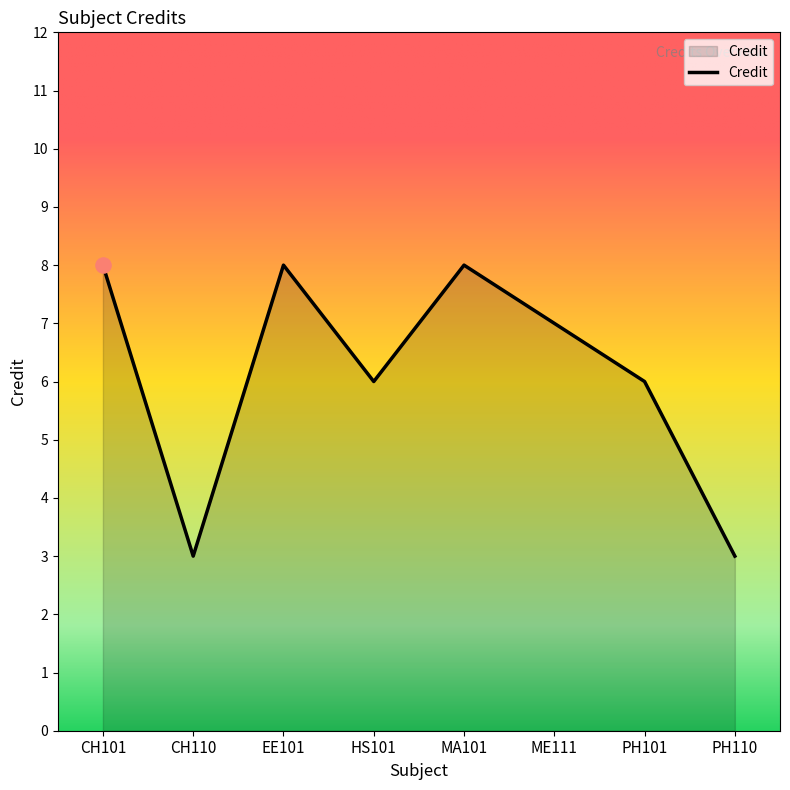

What is the ratio of the value at PH101 to the value at CH110?

2.0